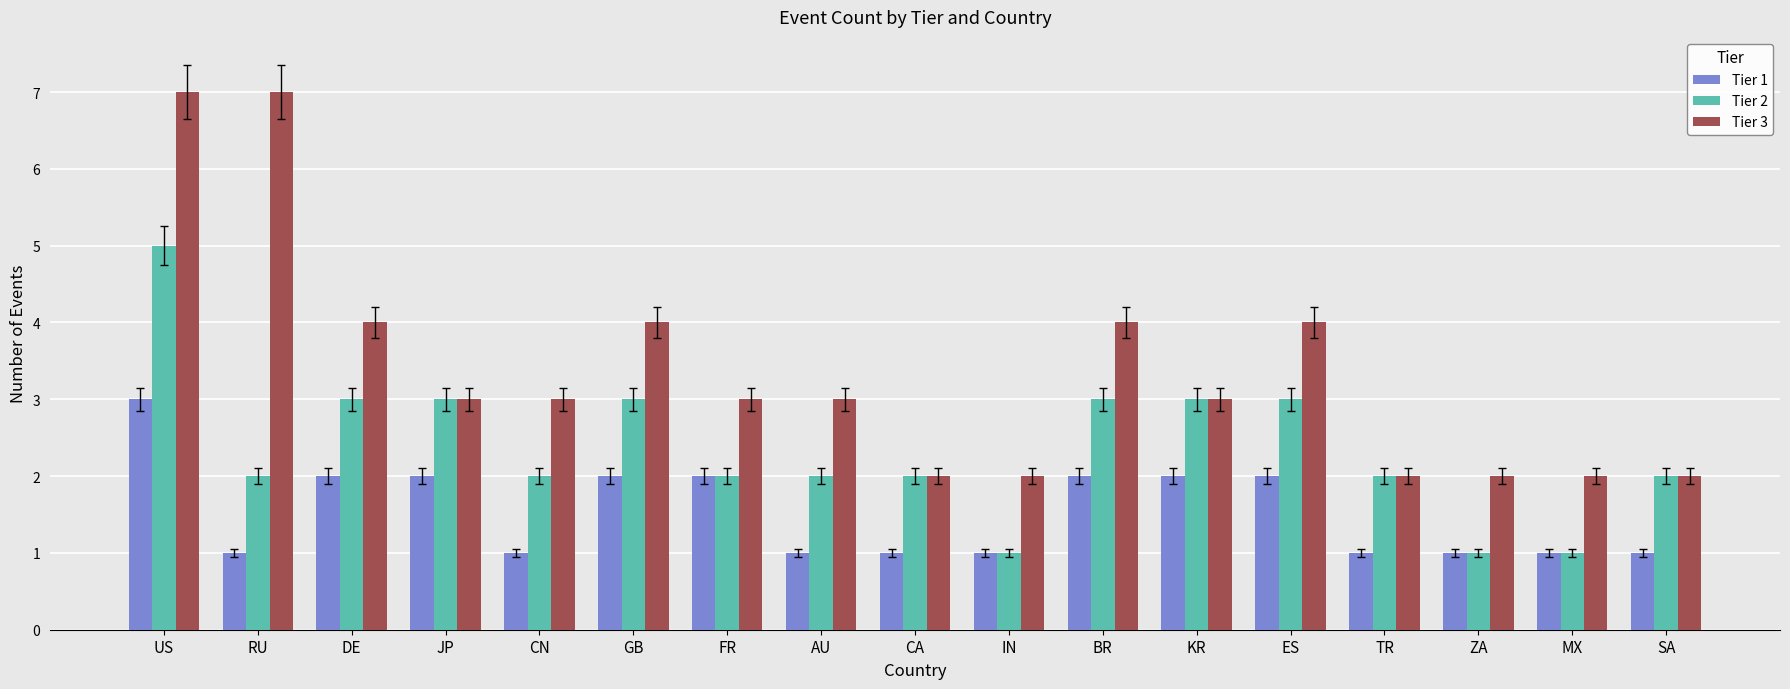

What is the minimum value shown in the chart?

1